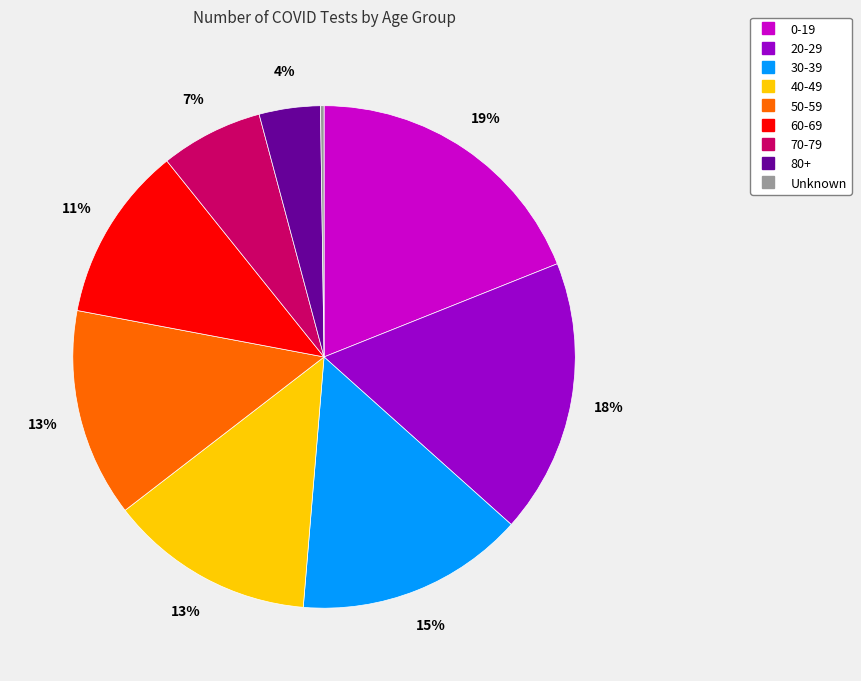

Between 60-69 and 80+, which is larger?

60-69